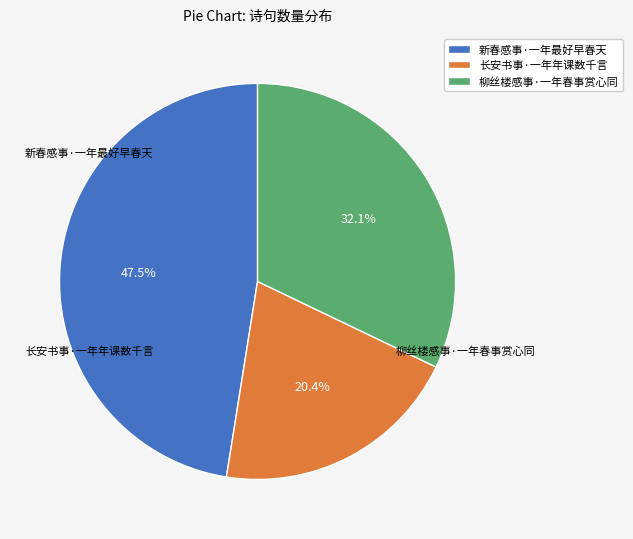

Is it true that 柳丝楼感事·一年春事赏心同 is 27% of the pie?

False